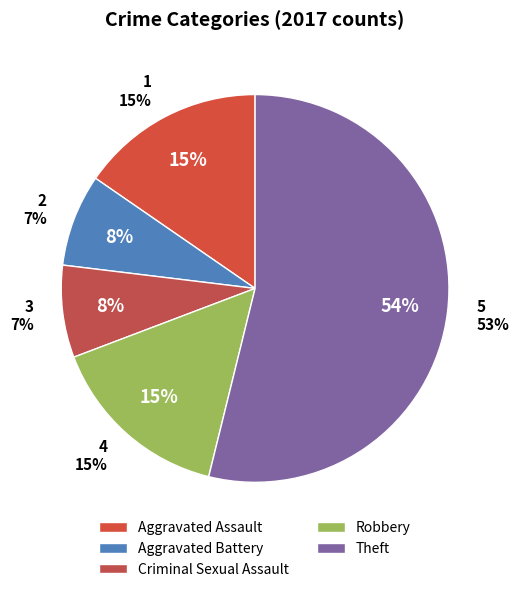

True or false: Robbery accounts for 15% of the total.

True